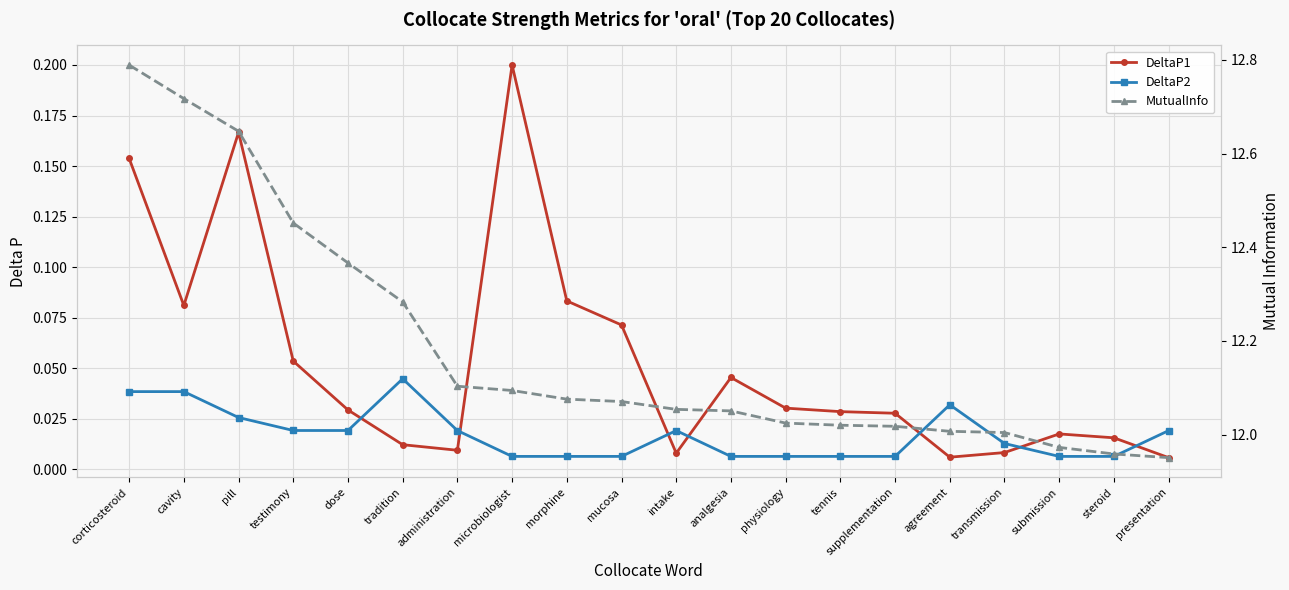

Reading left to right, transcribe all the data shown in this chart.

DeltaP1: 0.2	0.1	0.2	0.1	0.0	0.0	0.0	0.2	0.1	0.1	0.0	0.0	0.0	0.0	0.0	0.0	0.0	0.0	0.0	0.0
DeltaP2: 0.0	0.0	0.0	0.0	0.0	0.0	0.0	0.0	0.0	0.0	0.0	0.0	0.0	0.0	0.0	0.0	0.0	0.0	0.0	0.0
MutualInfo: 12.8	12.7	12.6	12.5	12.4	12.3	12.1	12.1	12.1	12.1	12.1	12.1	12.0	12.0	12.0	12.0	12.0	12.0	12.0	12.0